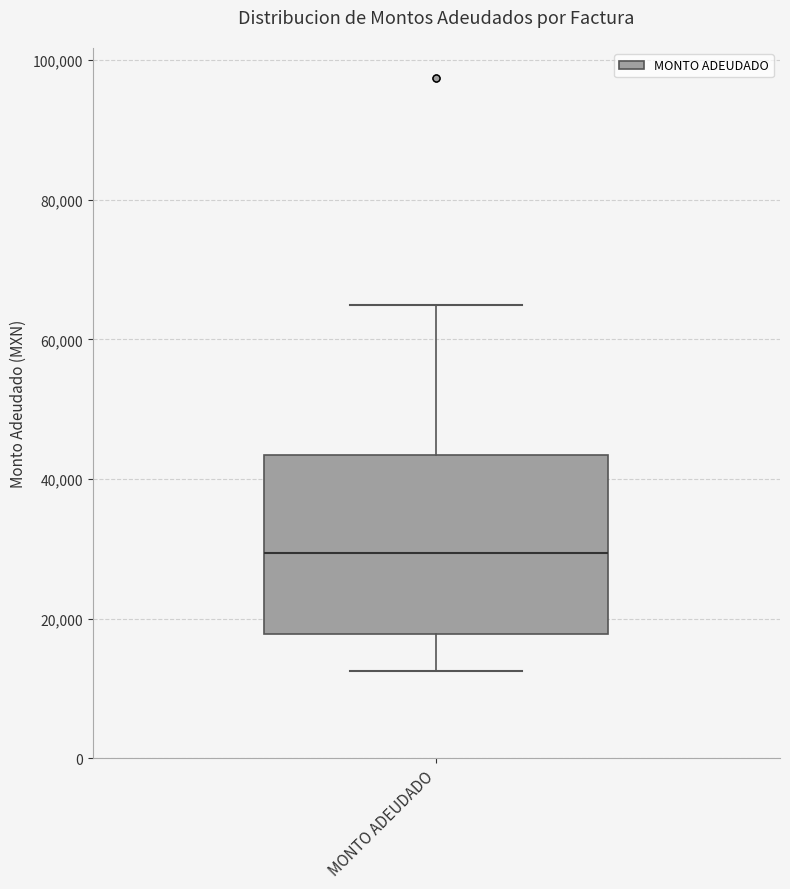

Transcribe this box plot: give where the median line is, the range the box spans, and where the two whiskers end, as read against the y-axis. The values are not printed on the chart, so give them approximately, as read against the axis.

median 30000, box 18000 to 44000, whiskers 12000 to 64000